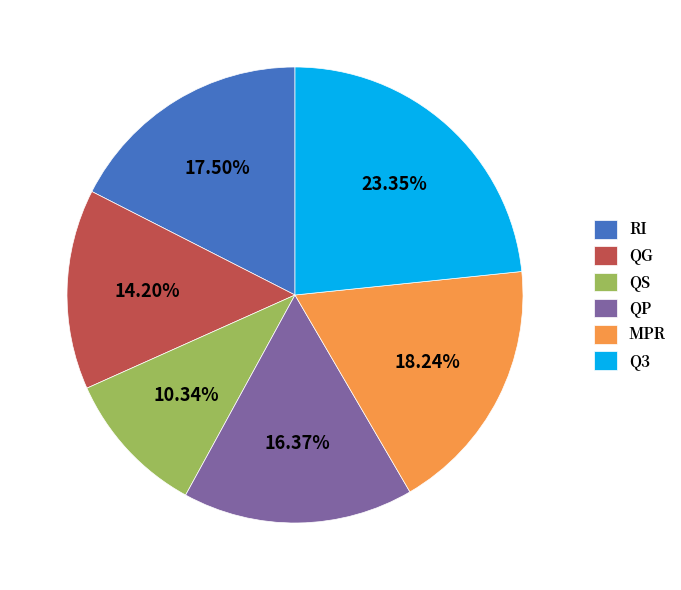

How many slices are in this pie chart?

6